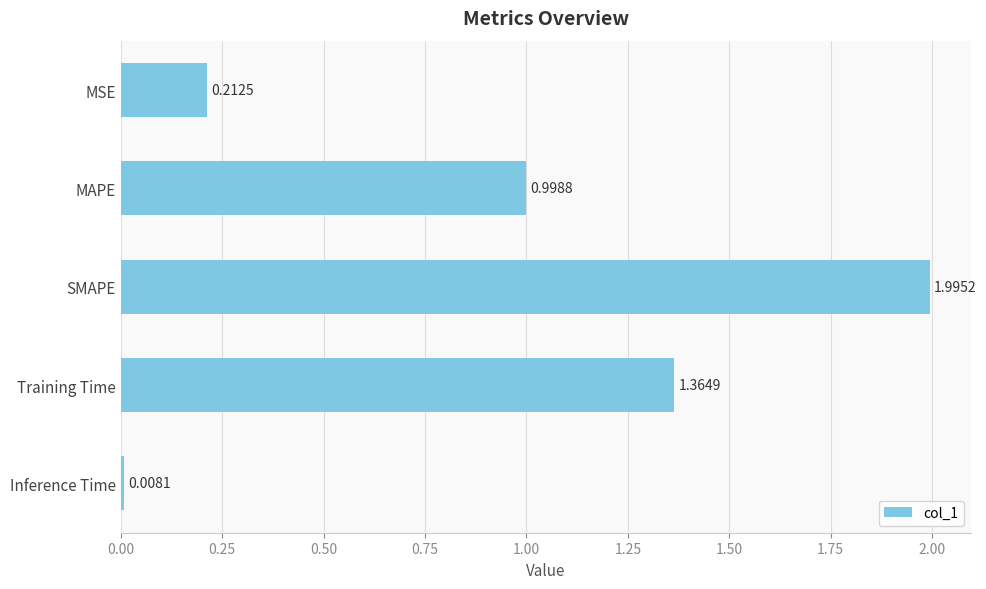

Which label corresponds to the smallest value in the chart?

Inference Time